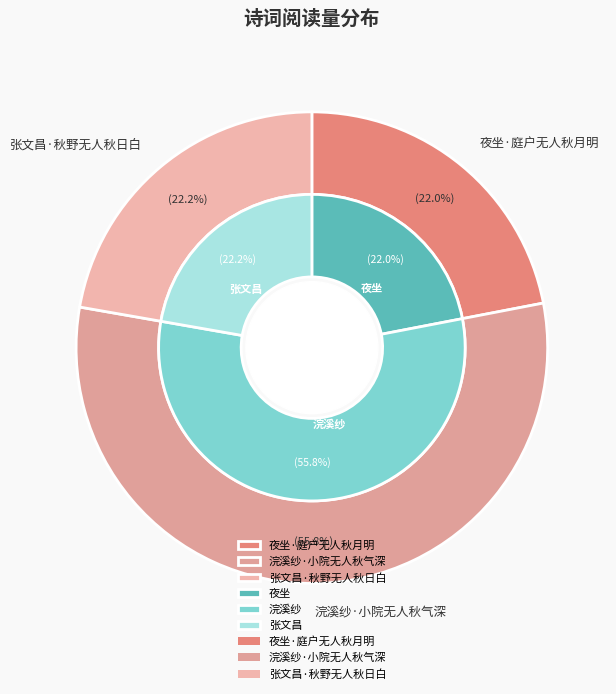

What percentage is the 张文昌·秋野无人秋日白 slice, to the nearest percent?

22%